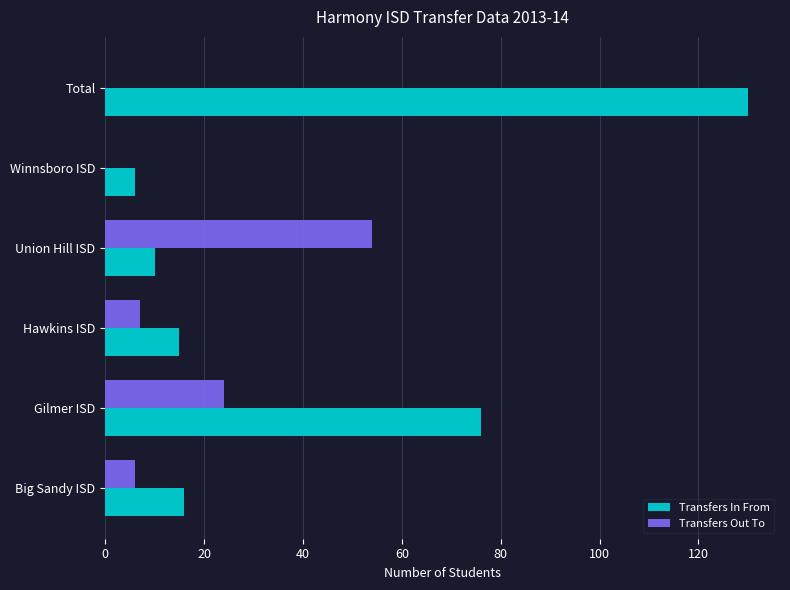

Which series has the largest total across all categories?

Transfers In From